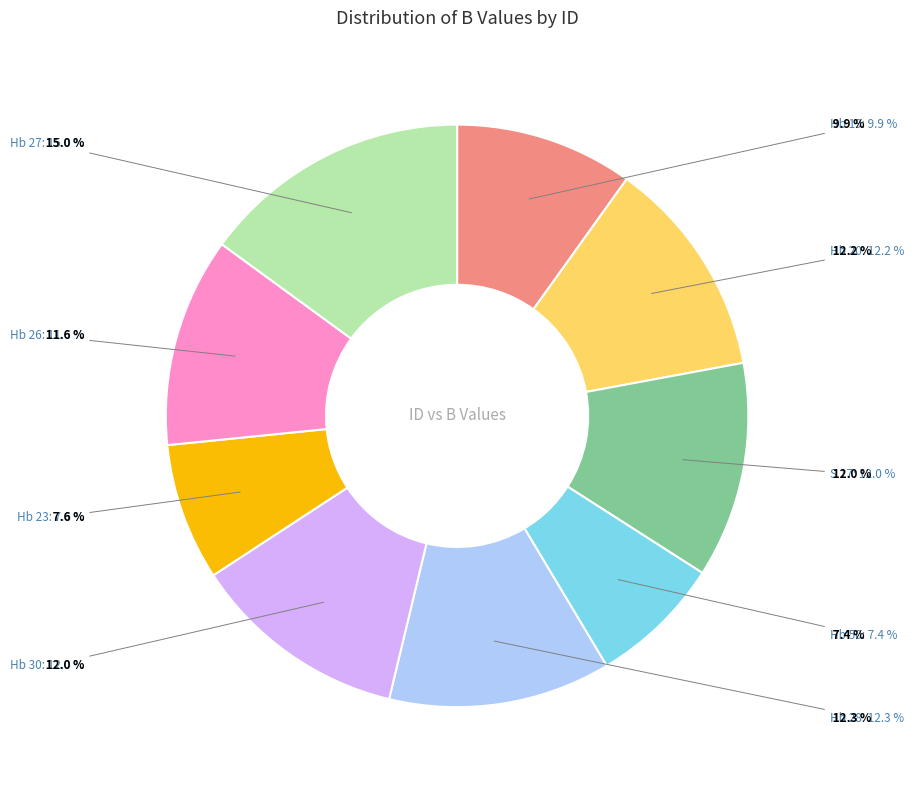

To the nearest percent, what is the combined percentage of Hb 27 and Hb 28?

27%